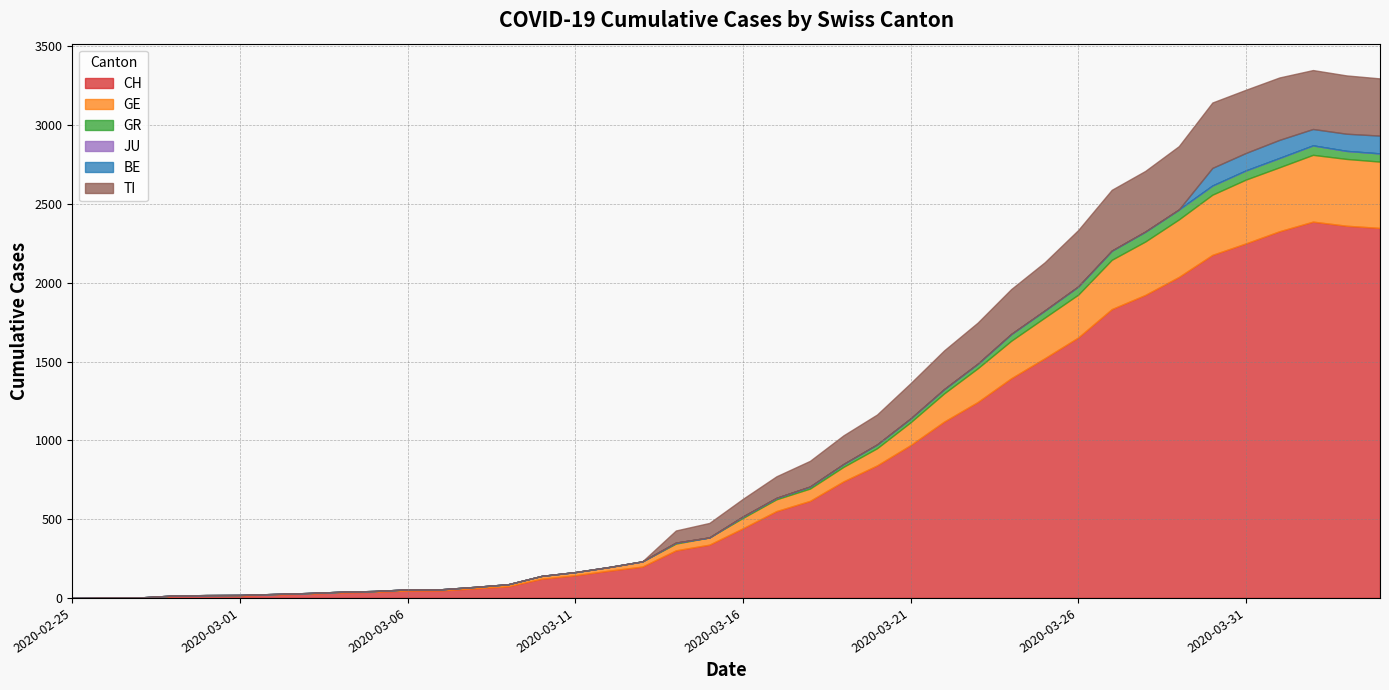

What is the value of the CH point at the 19th from the left?

302